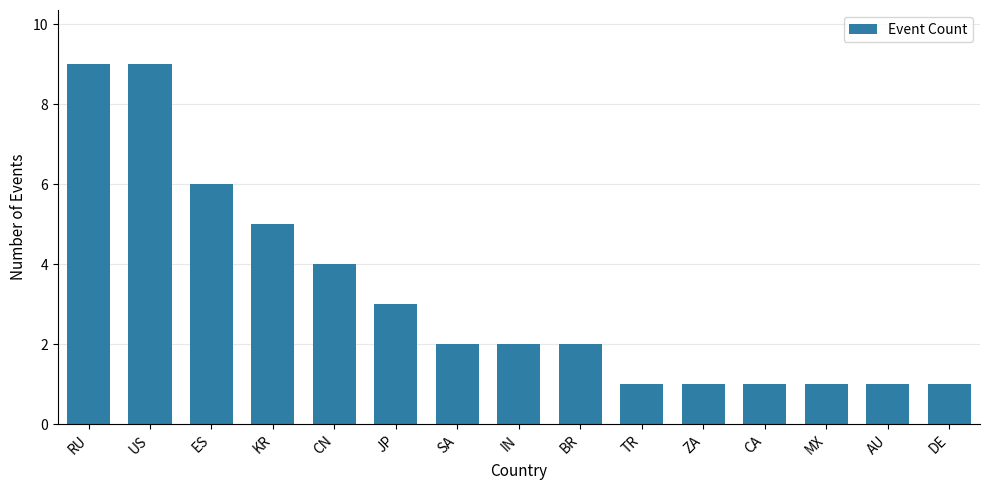

What is the difference between the second highest and minimum values?

8